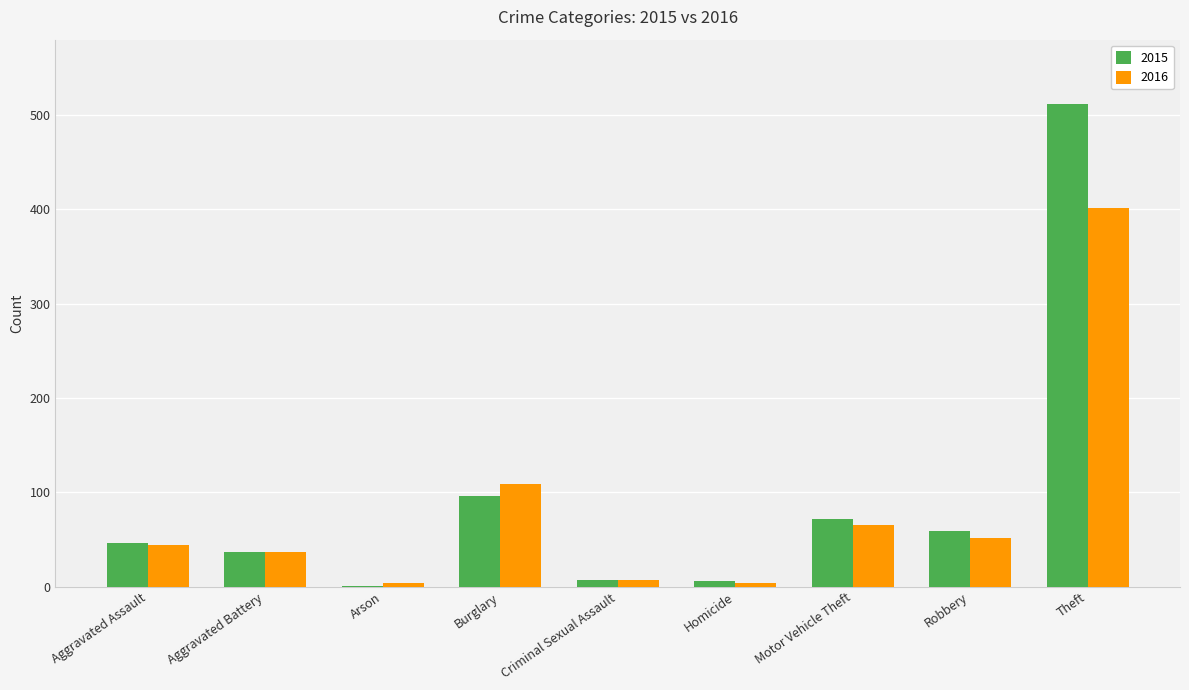

What are all the series names shown in the legend?

2015, 2016